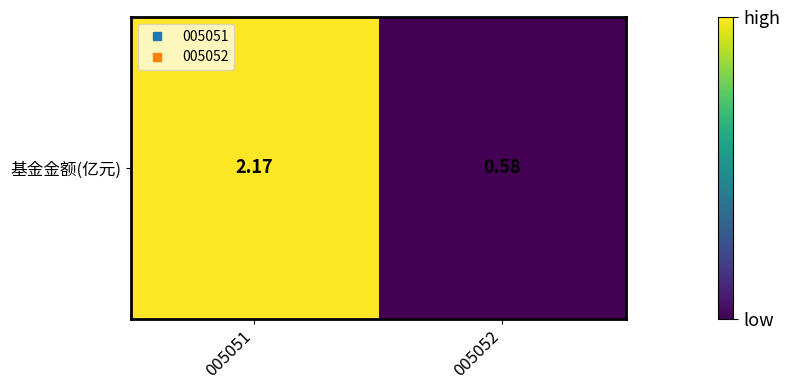

What is the ratio of the value at 005052 to the value at 005051?

0.3